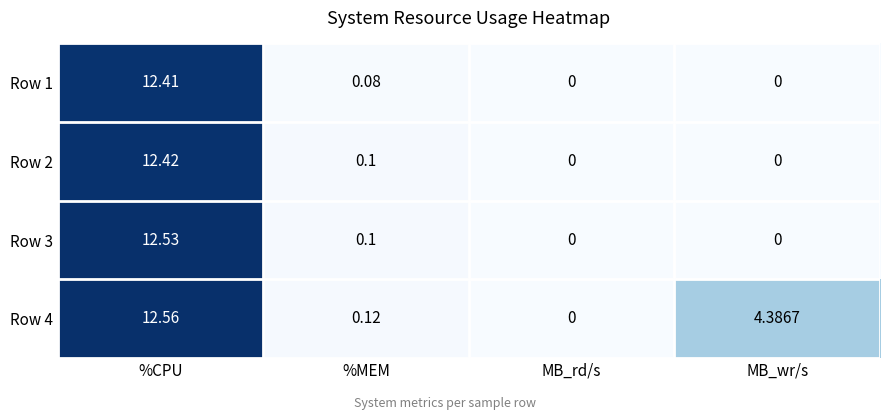

Is the value of Row 2 at MB_rd/s greater than the value of Row 3 at %MEM?

No